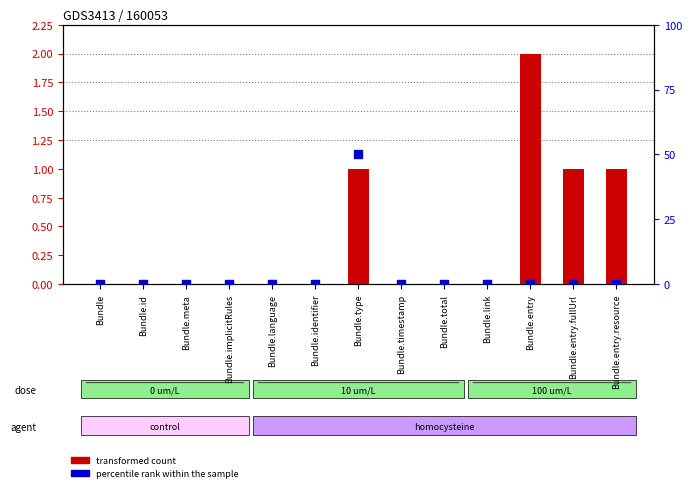

Which series has the largest total across all categories?

percentile rank within the sample